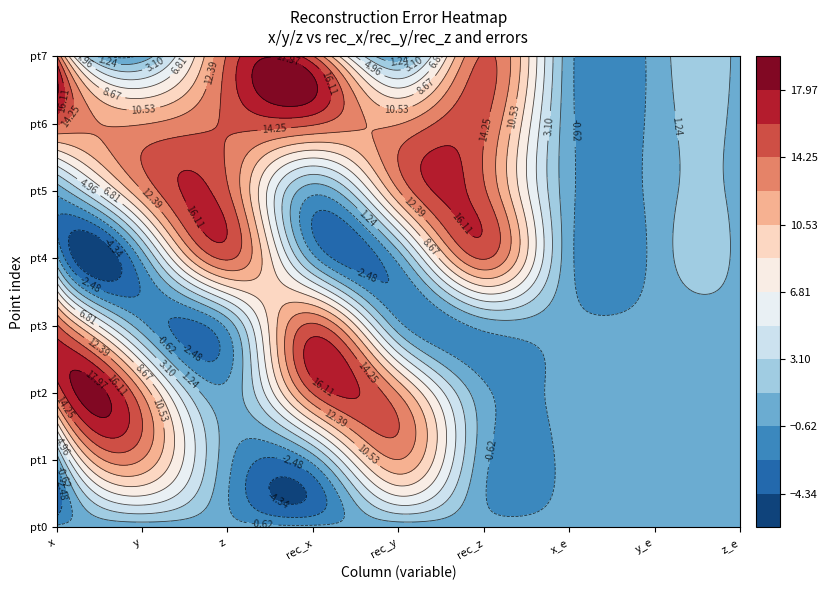

What is the sum of all z values?

58.0